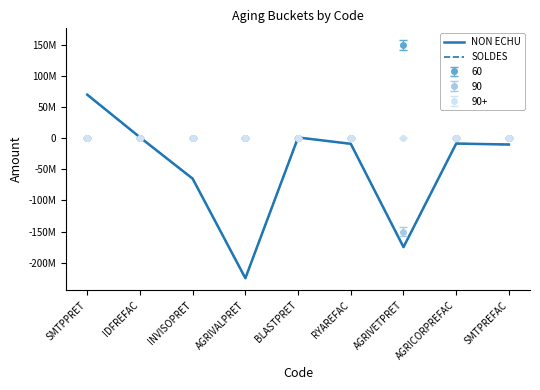

At which category is the sum across all series the highest?

SMTPPRET